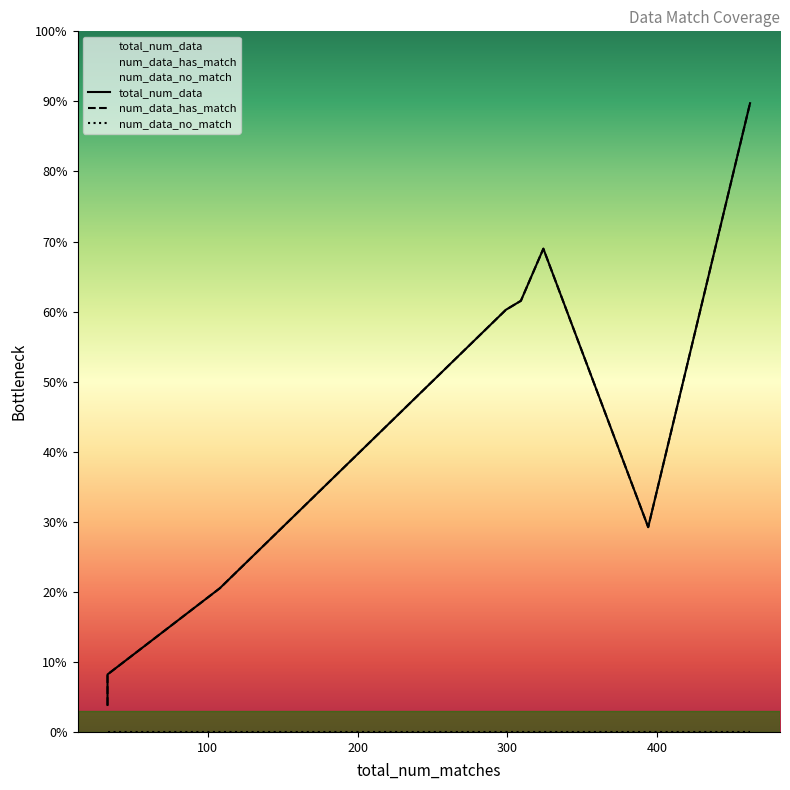

At how many categories does at least one series exceed 314?

1